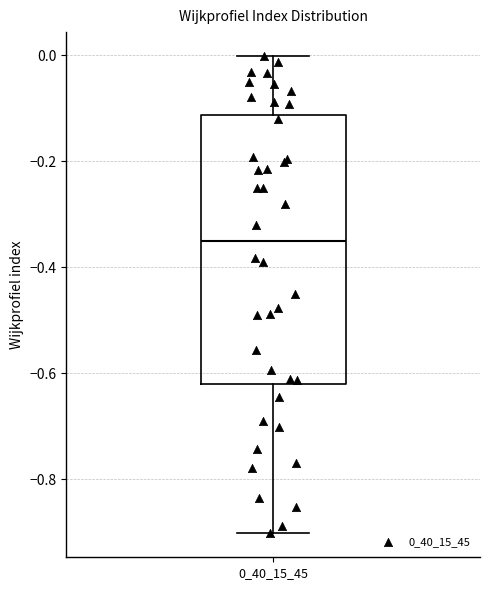

Where is the lower edge of the box at x = 0_40_15_45 on the y-axis? The values are not printed on the chart, so give them approximately, as read against the axis.

-0.62